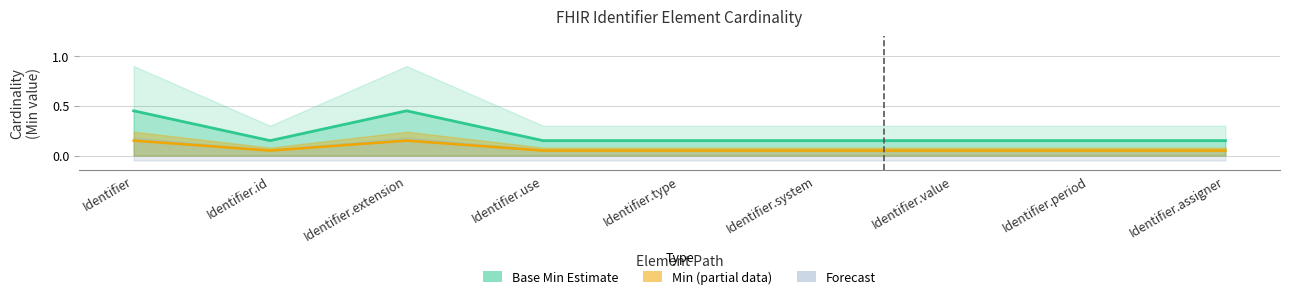

Which has a higher value, Identifier or Identifier.type?

Identifier